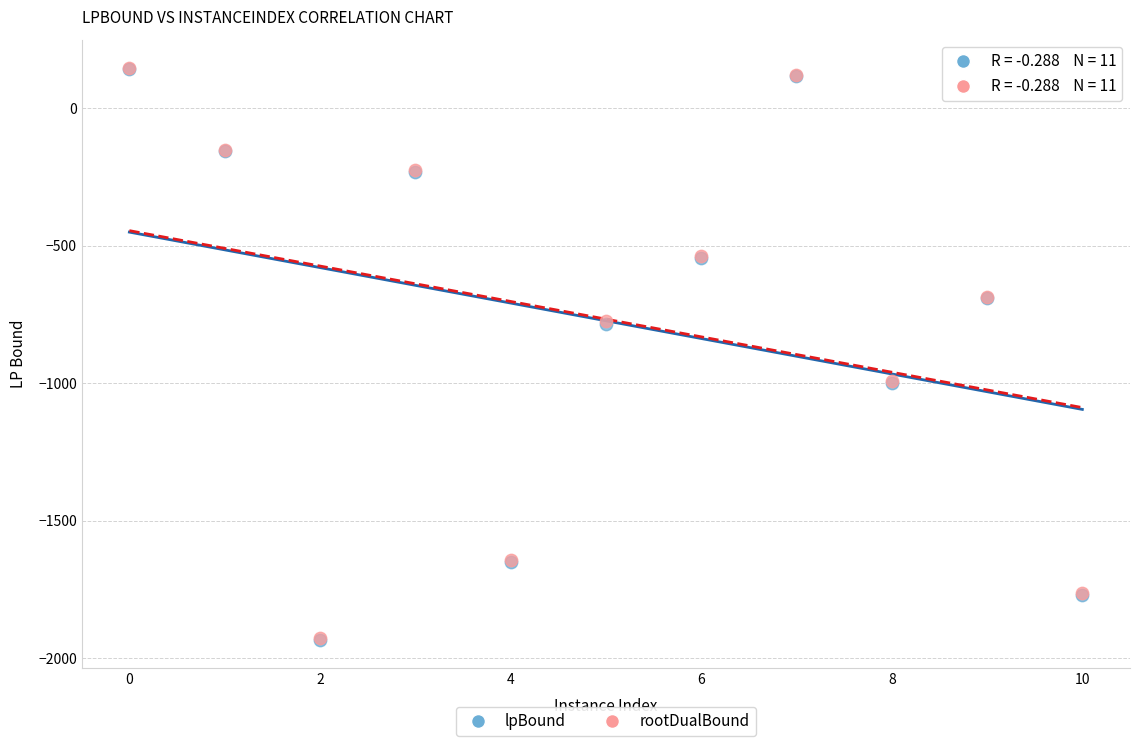

What are all the series names shown in the legend?

lpBound, rootDualBound